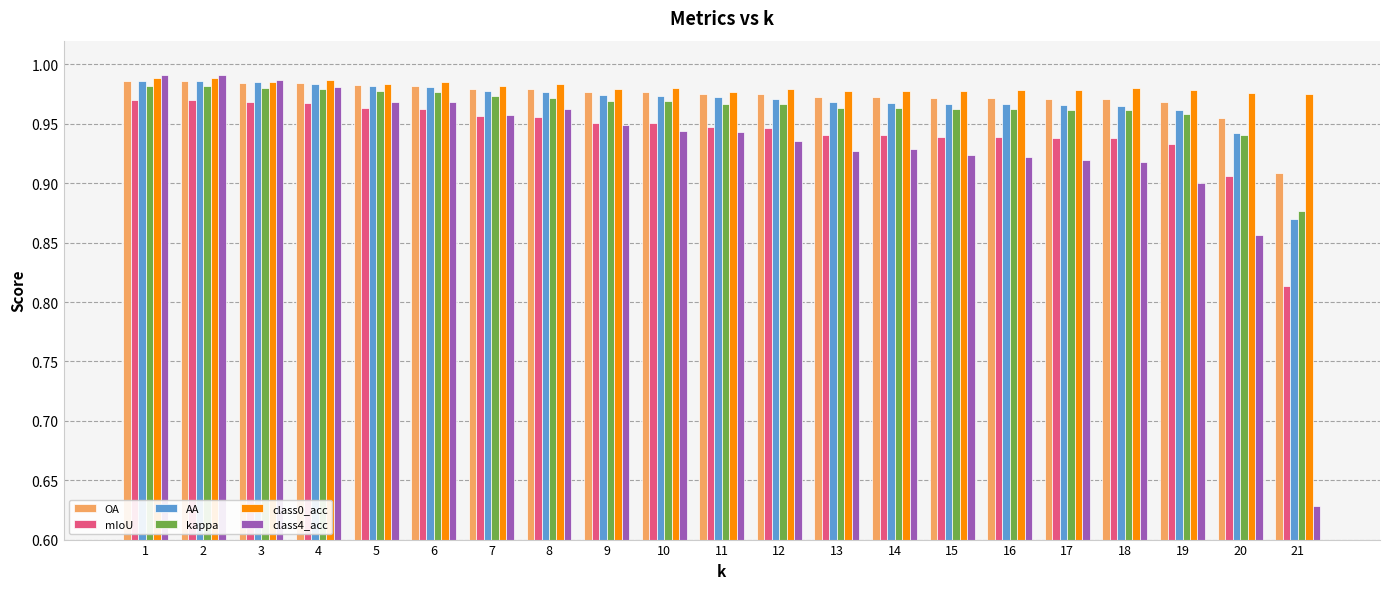

How many groups of bars are there?

21